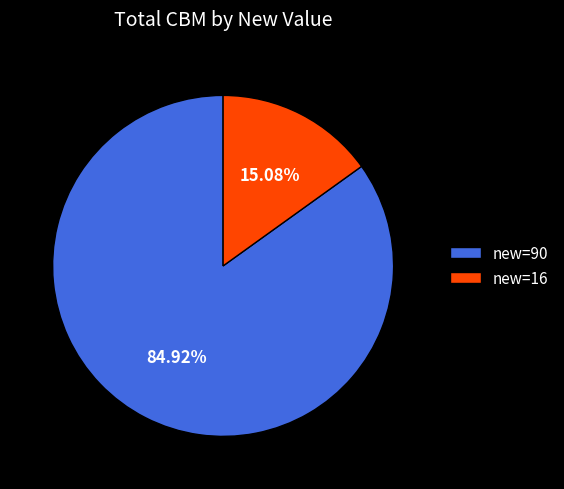

Combined, do new=16 and new=90 account for over 50%?

Yes